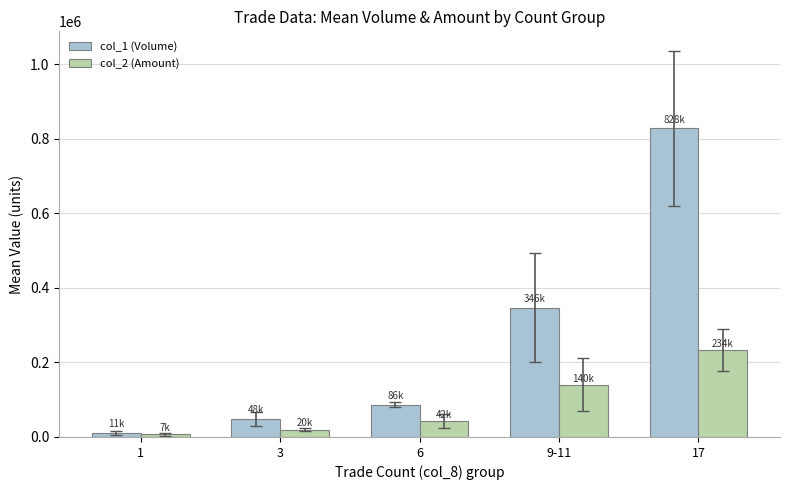

Rank the categories by col_2 (Amount) value from lowest to highest.

1, 3, 6, 9-11, 17